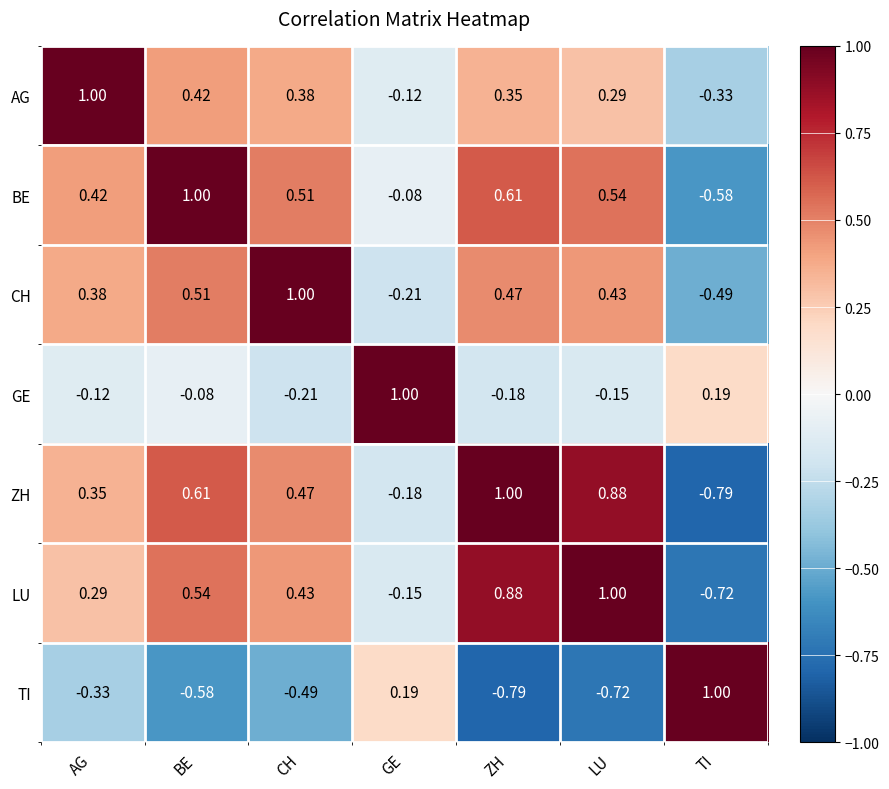

Which series has the largest total across all categories?

BE